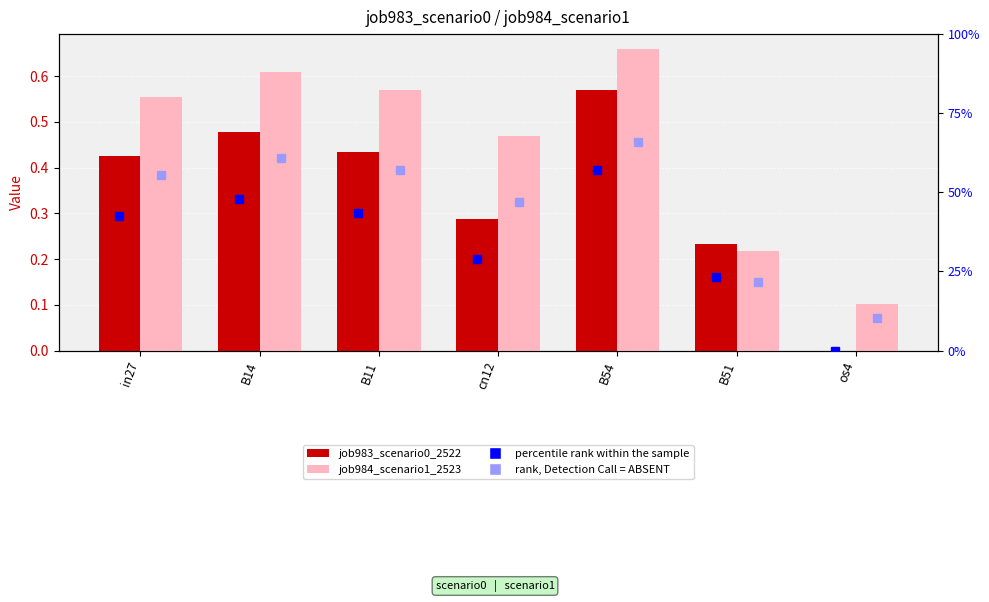

Count the job983_scenario0_2522 values in the range 0 to 1.

7